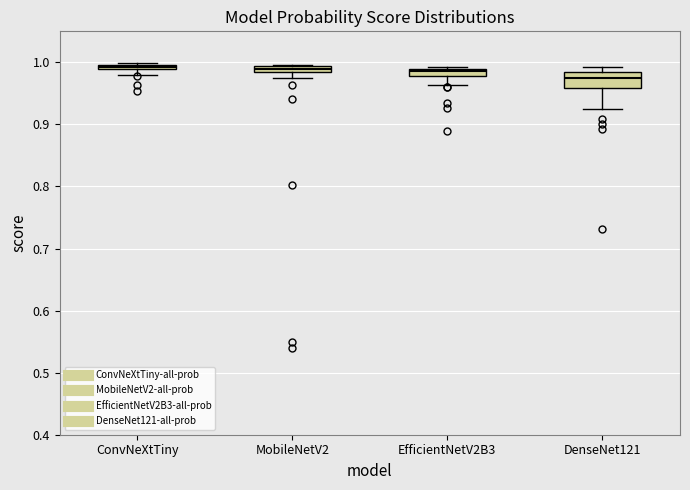

Comparing the boxes themselves (not the whiskers), which one is the tallest?

DenseNet121